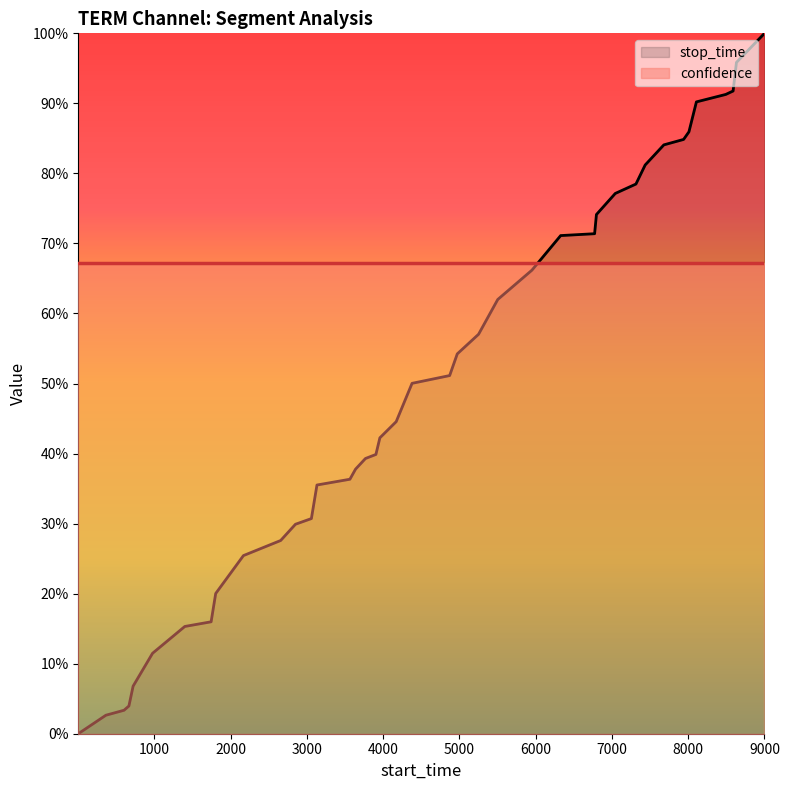

What is the greatest value displayed?

1.0